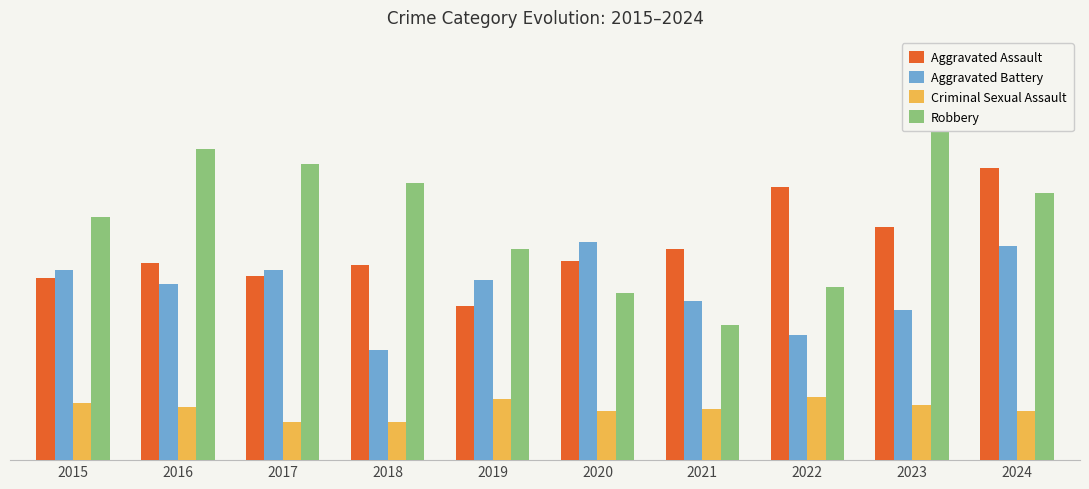

How many data points in Robbery are less than 126?

5